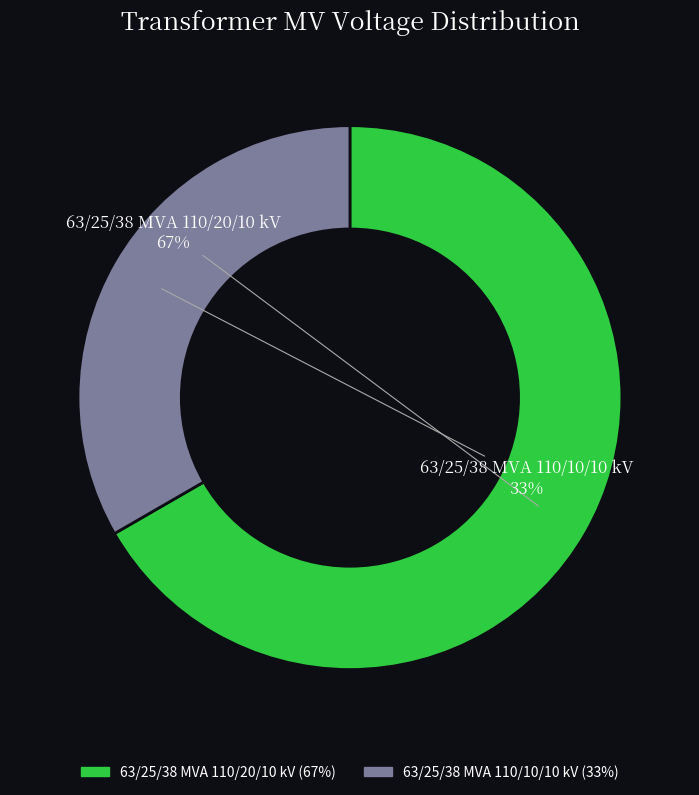

Which has a higher value, 63/25/38 MVA 110/10/10 kV or 63/25/38 MVA 110/20/10 kV?

63/25/38 MVA 110/20/10 kV